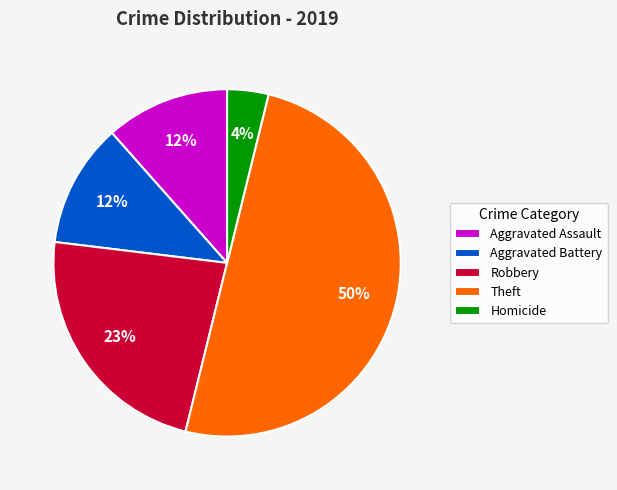

What is the smallest slice in the pie chart?

Homicide